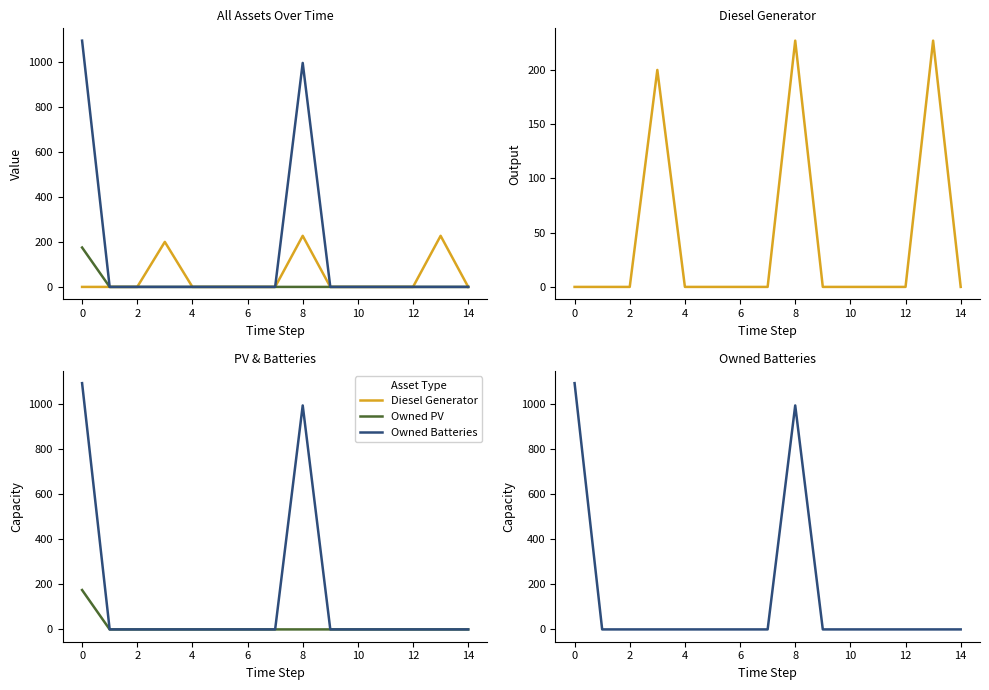

Which series has the largest total across all categories?

Owned Batteries